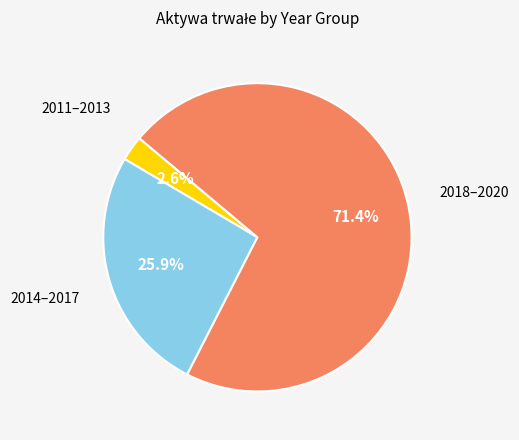

Does any single category account for the majority?

Yes